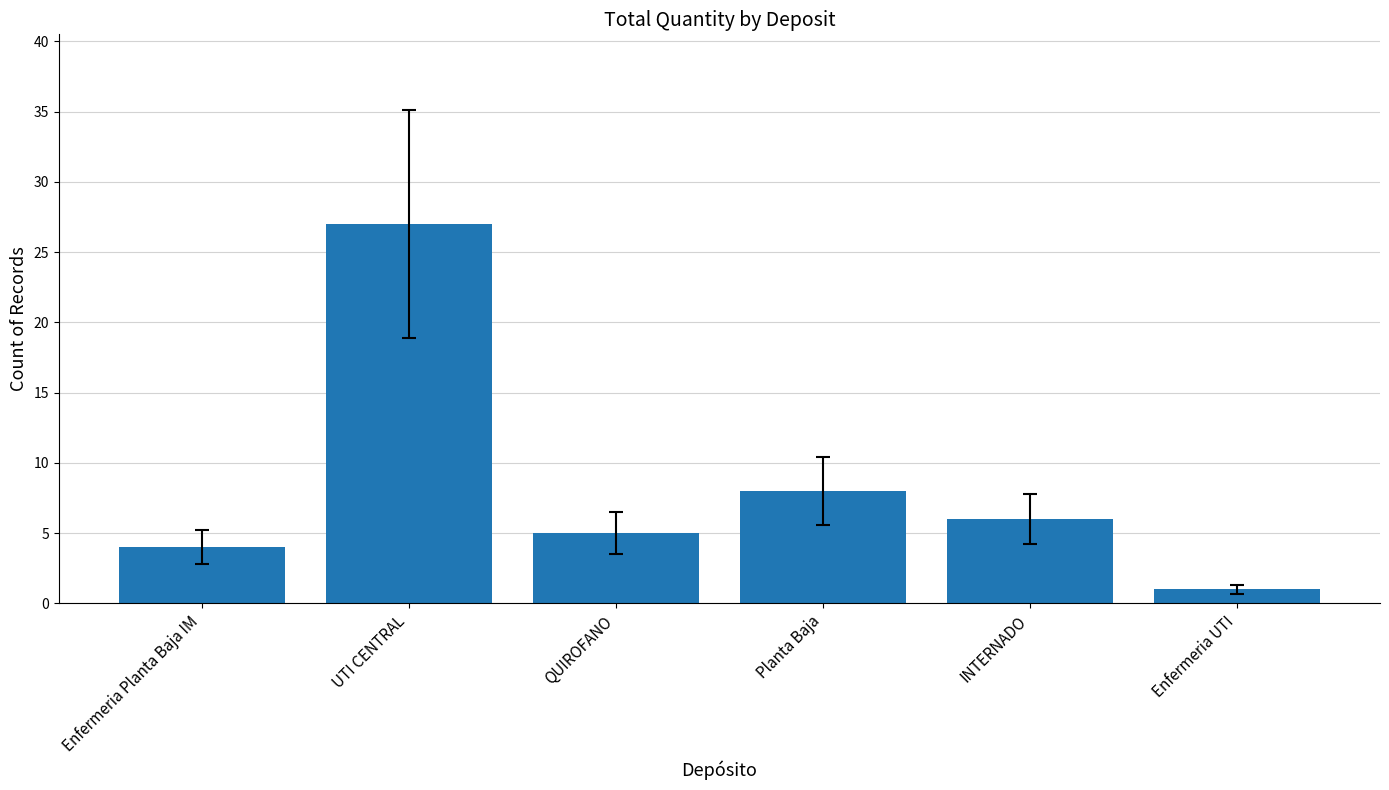

Reading right to left, transcribe all the data shown in this chart.

Enfermeria UTI=1	INTERNADO=6	Planta Baja=8	QUIROFANO=5	UTI CENTRAL=27	Enfermeria Planta Baja IM=4